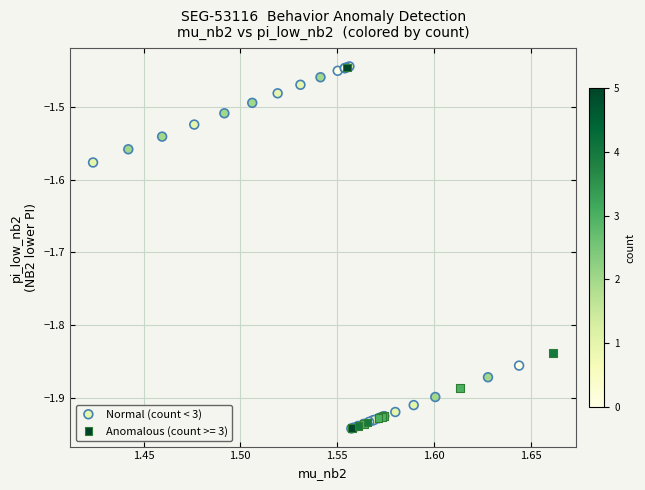

What are all the series names shown in the legend?

Normal (count < 3), Anomalous (count >= 3)